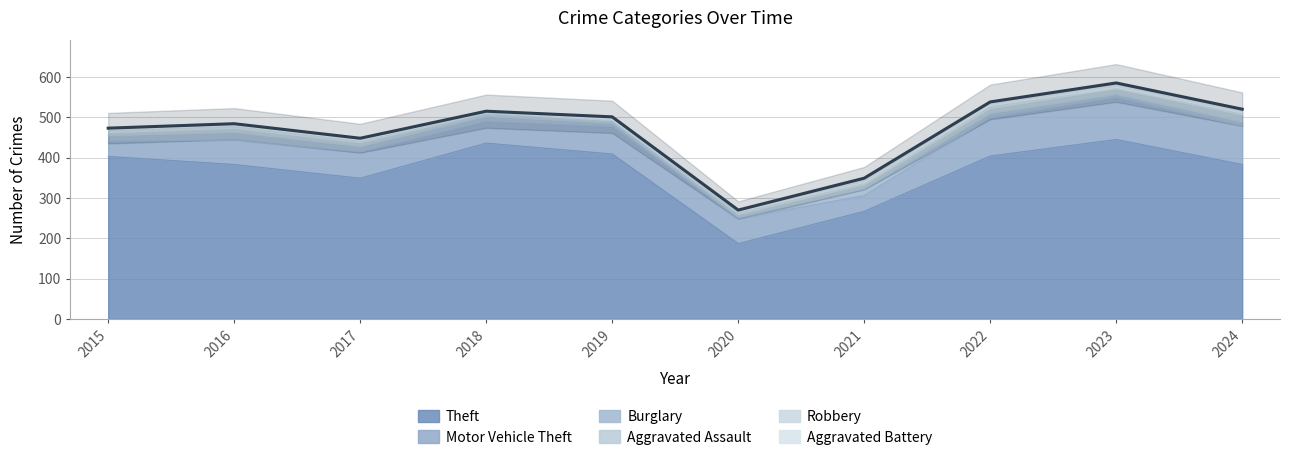

What is the difference between the Theft values at 2016 and 2023?

62